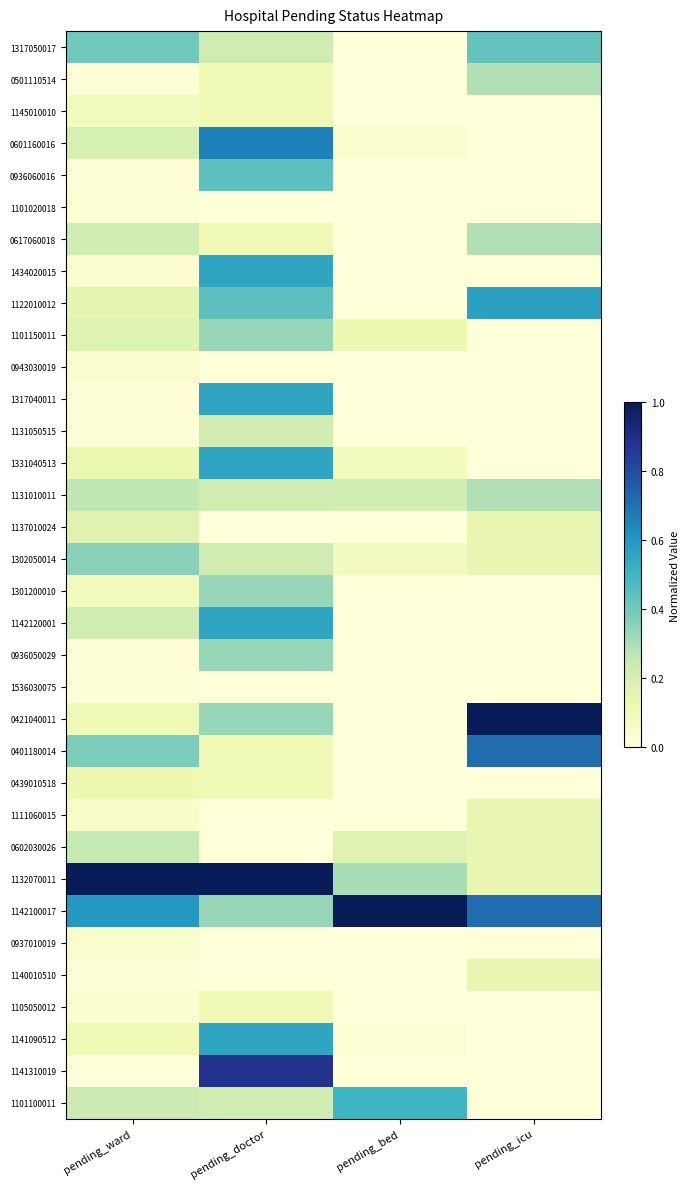

At which category is the sum across all series the highest?

pending_doctor